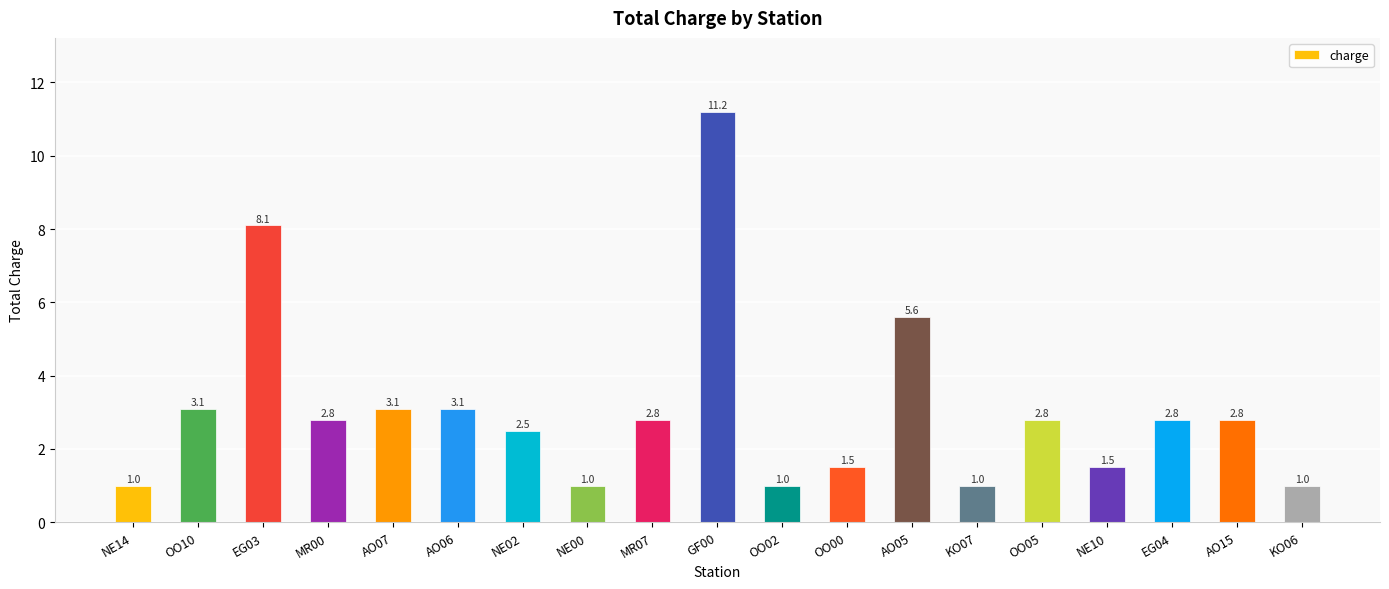

What is the smallest value displayed?

1.0